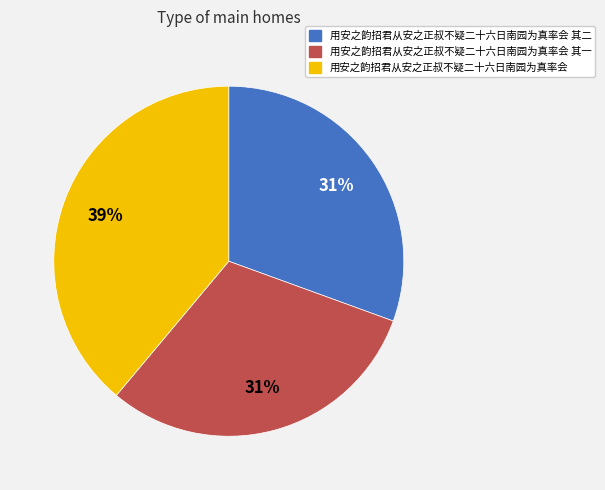

Is there a majority slice in this chart?

No